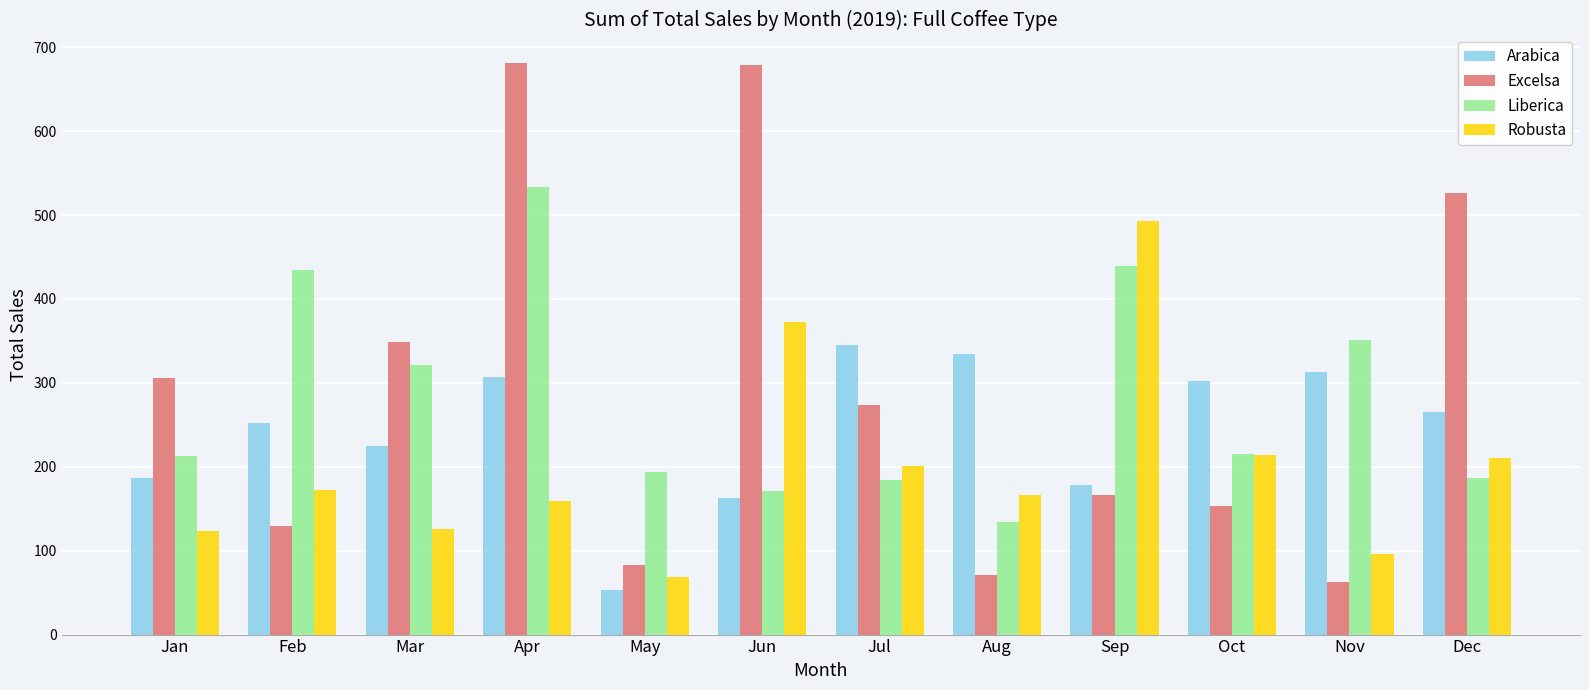

Between Sep and Nov, which series saw the biggest shift?

Robusta